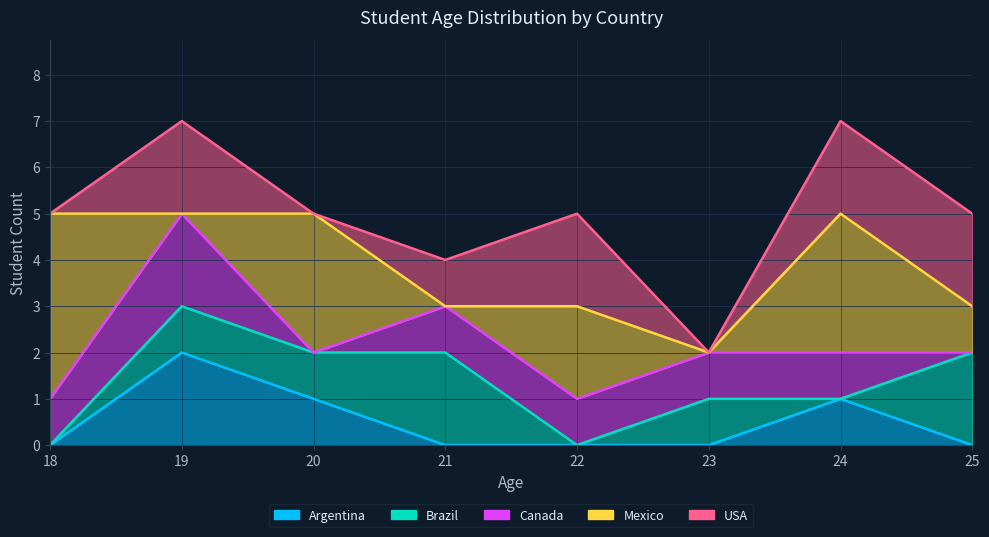

At which label does Argentina reach its peak?

18